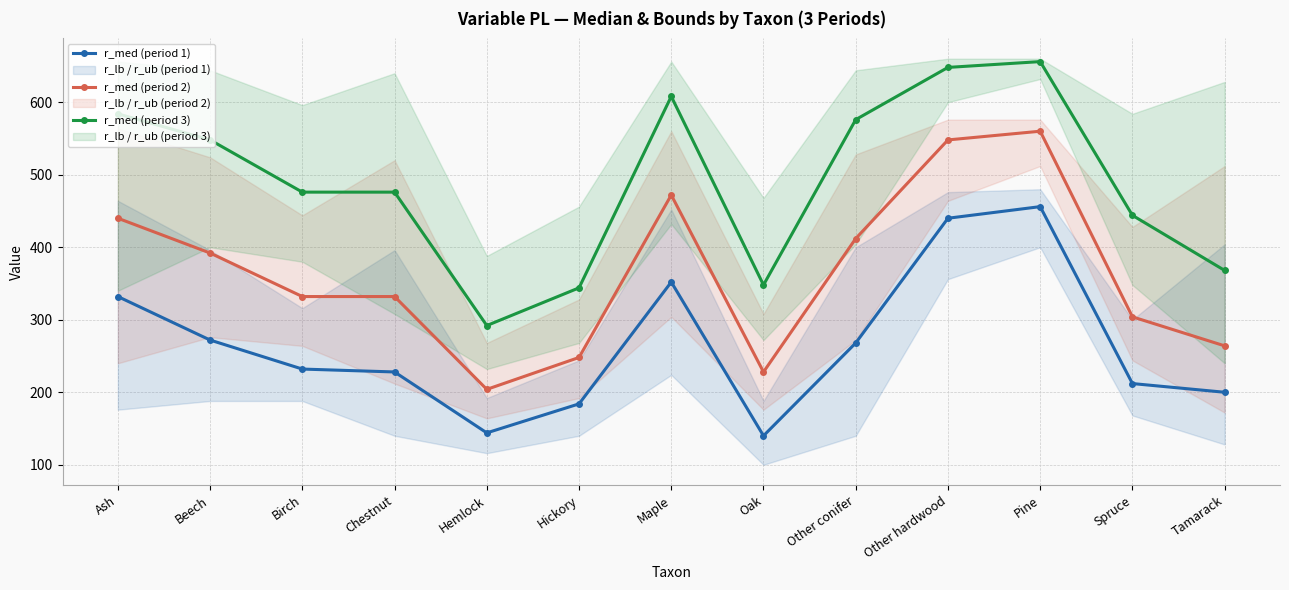

Rank the categories by r_med (period 2) value from lowest to highest.

Hemlock, Oak, Hickory, Tamarack, Spruce, Birch, Chestnut, Beech, Other conifer, Ash, Maple, Other hardwood, Pine